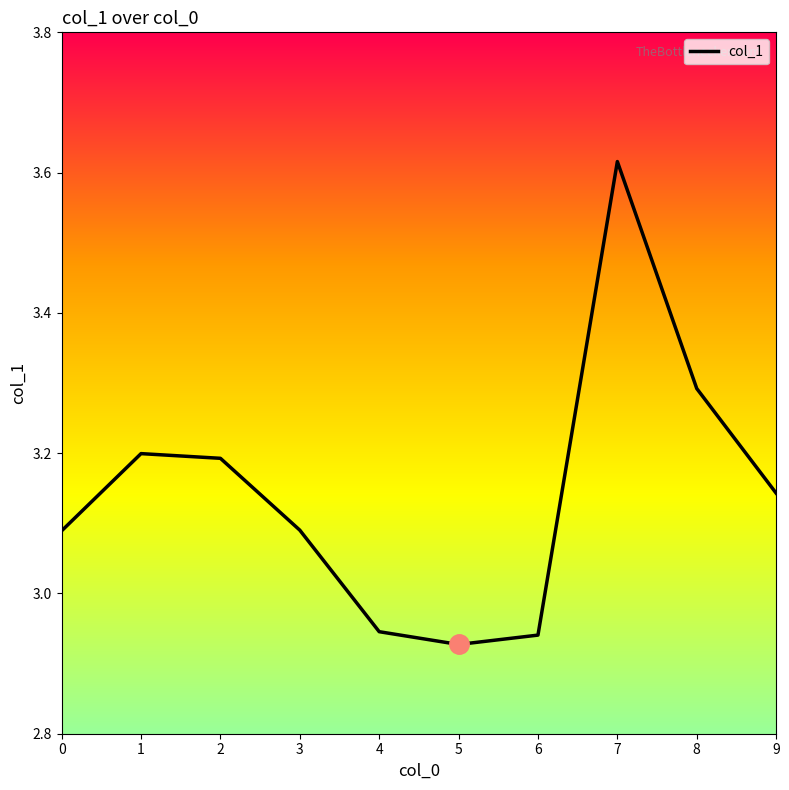

What is the difference between the maximum and minimum values?

0.7